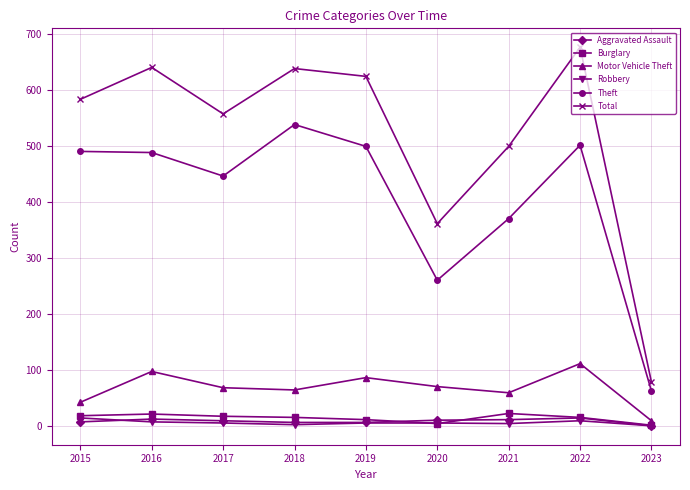

What is the maximum value shown in the chart?

677